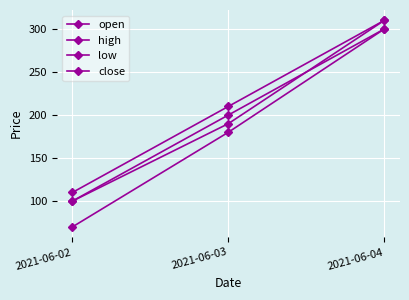

Which category has the highest value in the high series?

2021-06-04